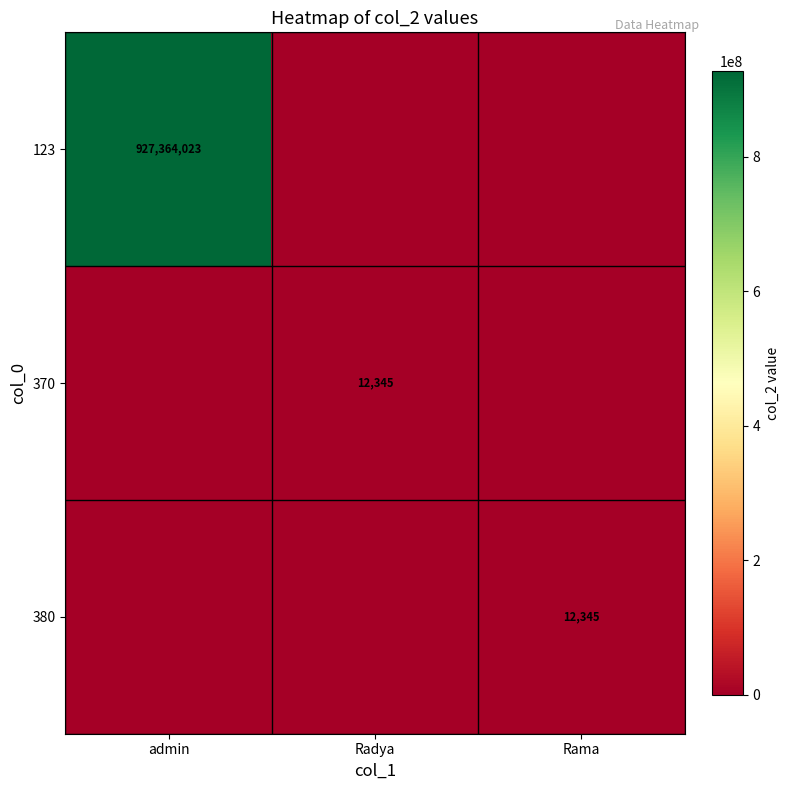

How many data points does each series have?

3